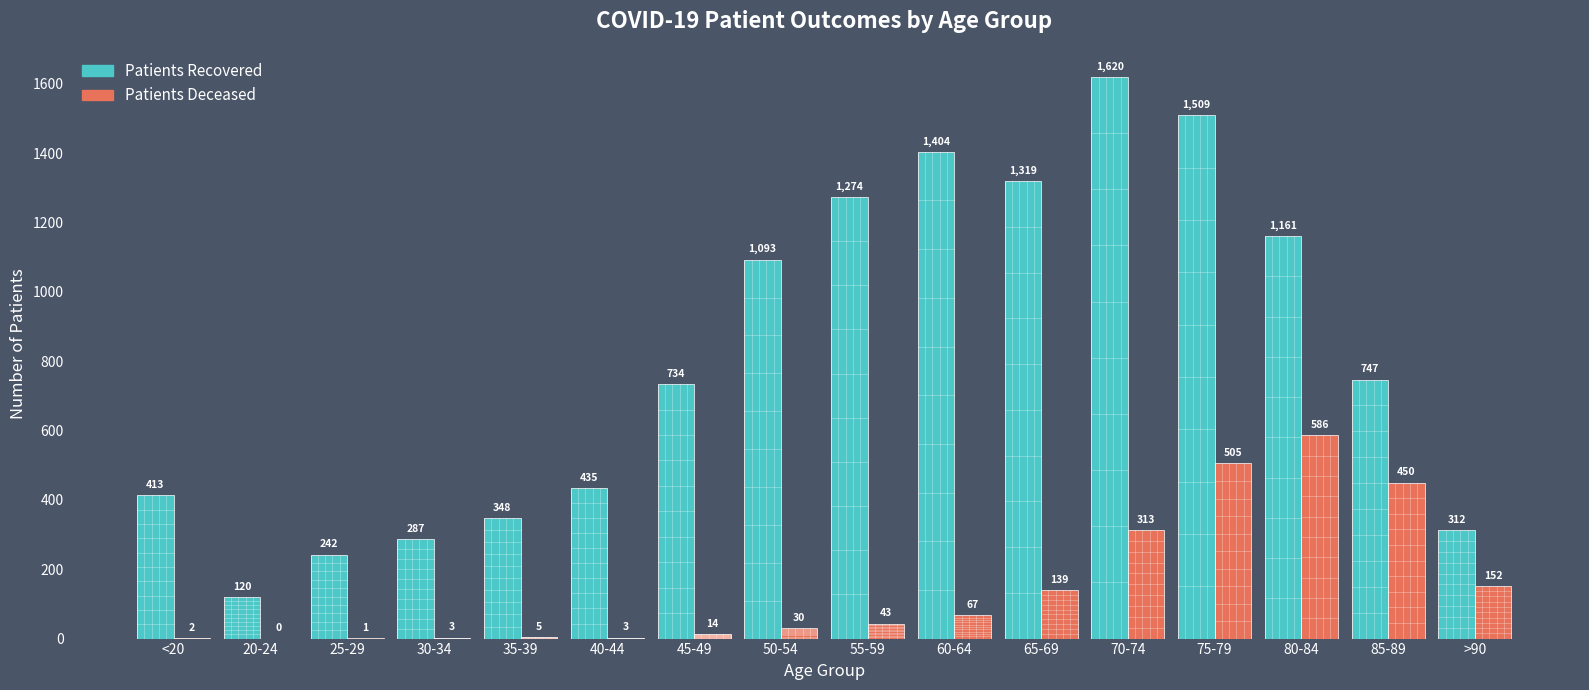

Count the number of categories in the chart.

16